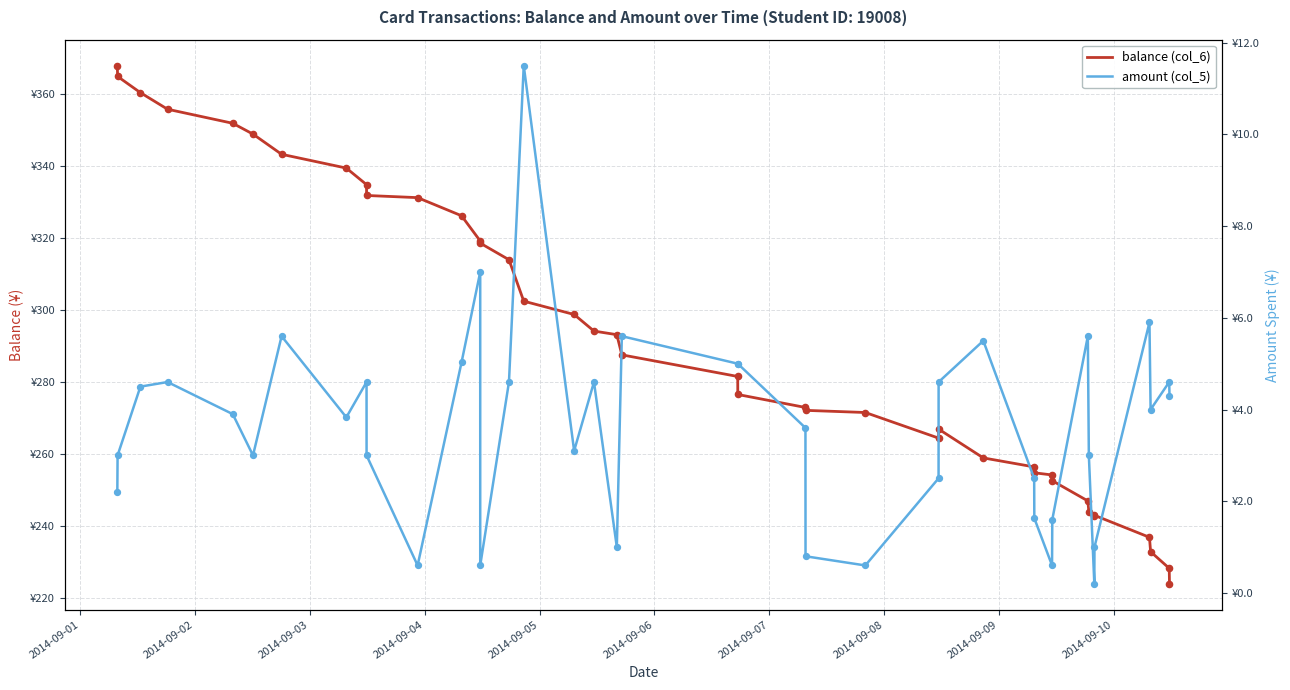

Is the value of amount (col_5) at 14 greater than the value of balance (col_6) at 30?

No